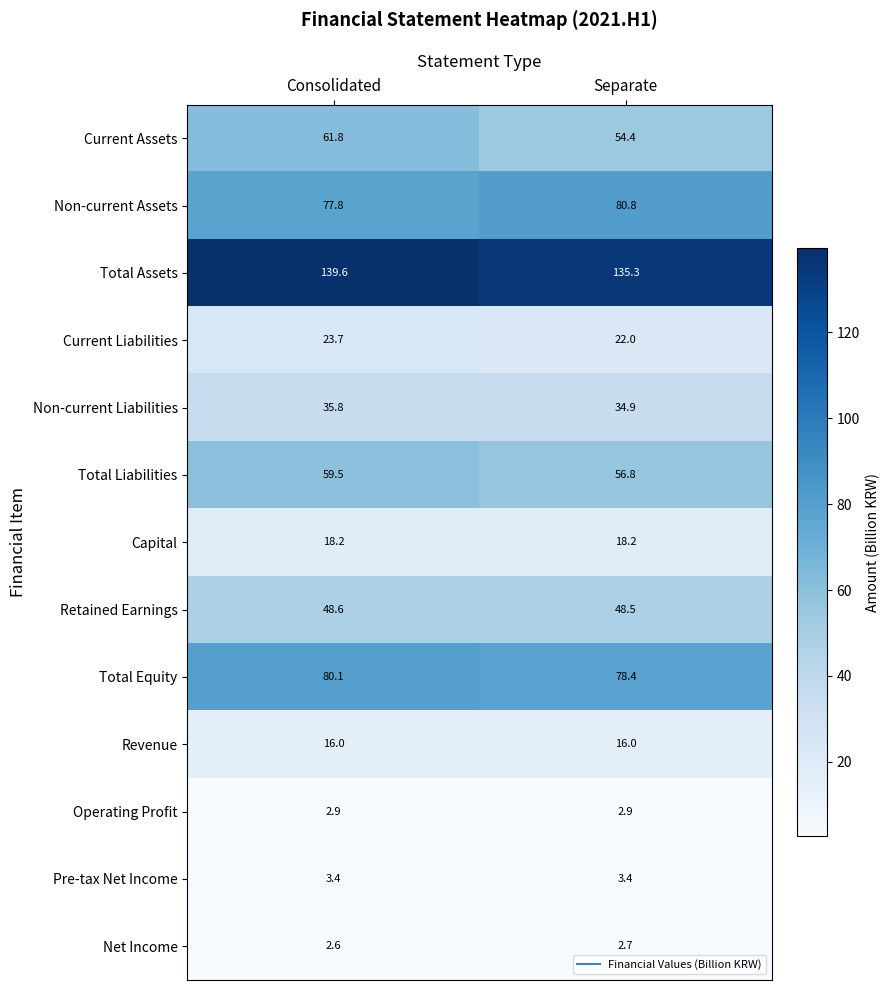

What is the spread (max minus min) of values at Consolidated?

137.0